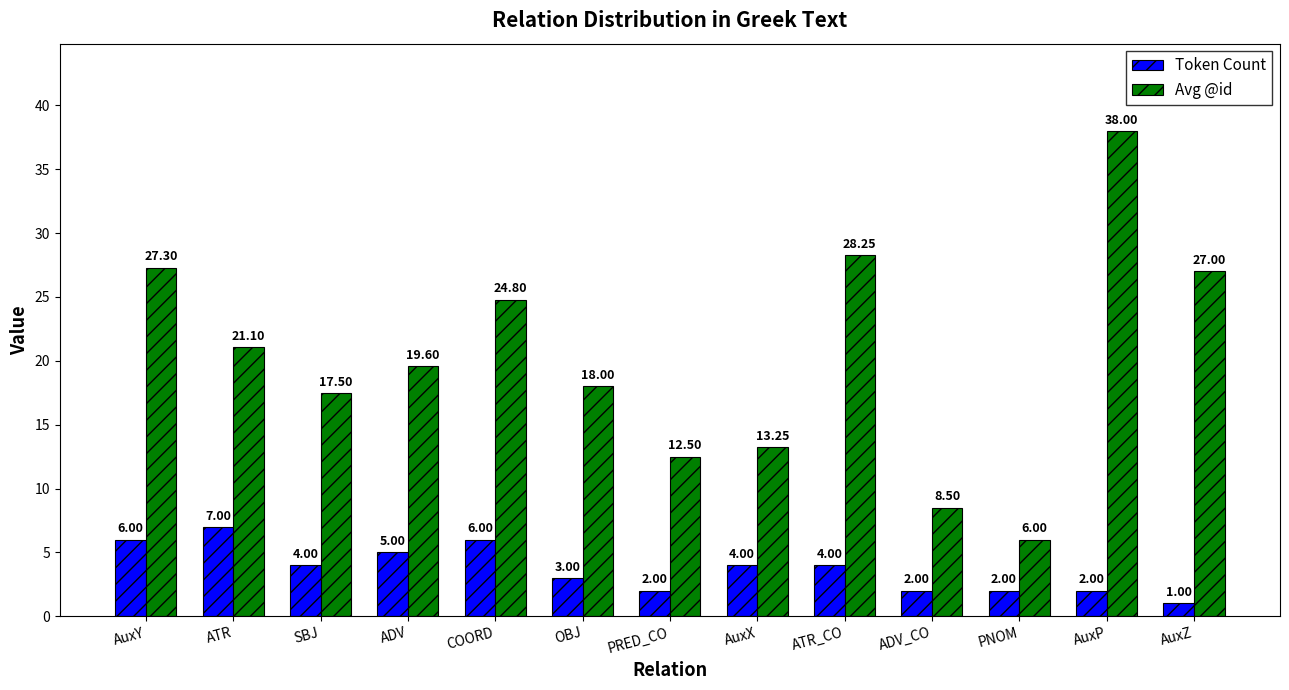

At ADV, list the series in order from largest to smallest.

Avg @id, Token Count